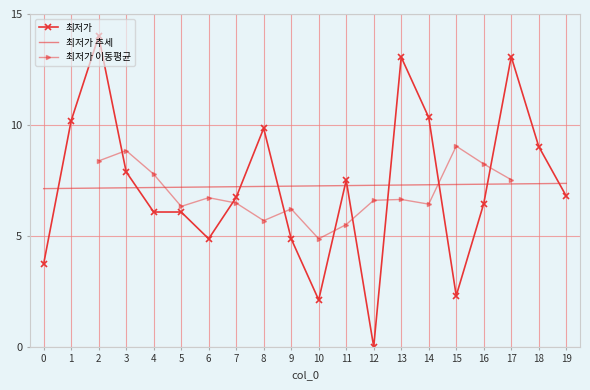

The value of 최저가 추세 at 13 is 11.1. True or false?

False